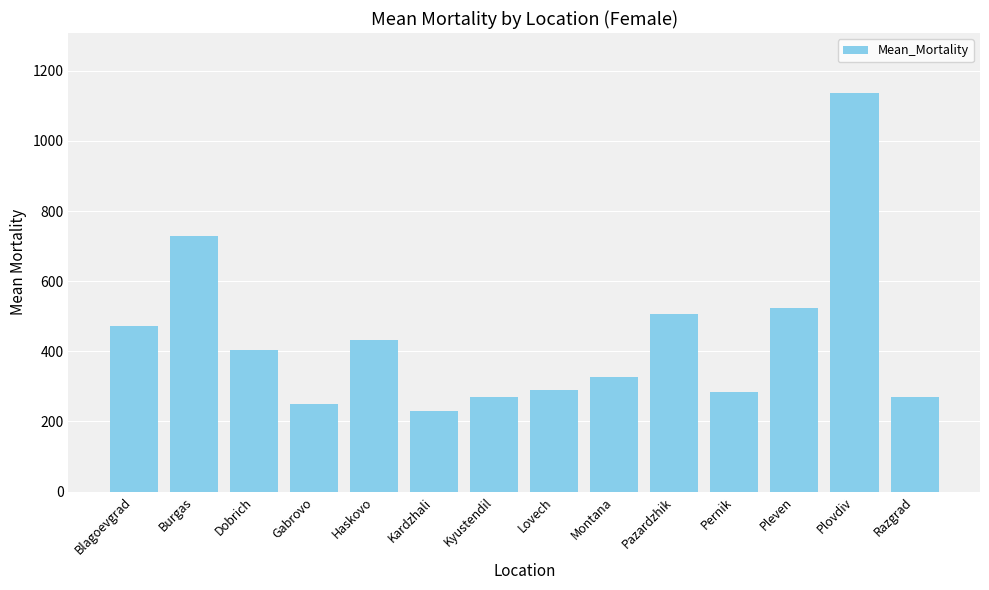

Is it true that the value at Burgas is 271.5?

False